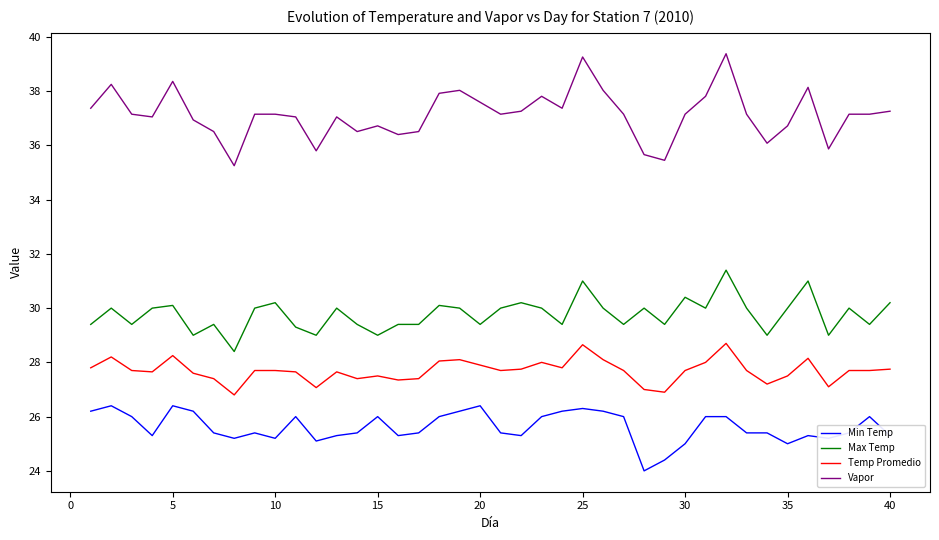

Which series has the largest total across all categories?

Vapor